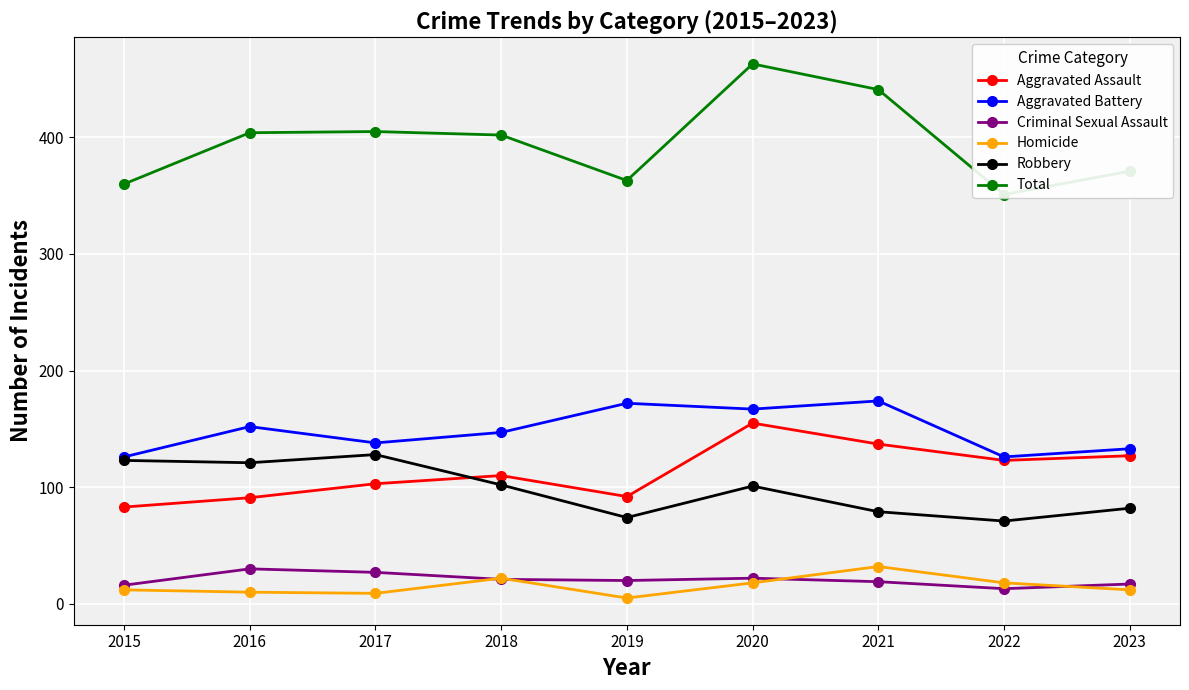

Reading left to right, list all the values displayed in this chart.

Aggravated Assault: 2015=83	2016=91	2017=103	2018=110	2019=92	2020=155	2021=137	2022=123	2023=127
Aggravated Battery: 2015=126	2016=152	2017=138	2018=147	2019=172	2020=167	2021=174	2022=126	2023=133
Criminal Sexual Assault: 2015=16	2016=30	2017=27	2018=21	2019=20	2020=22	2021=19	2022=13	2023=17
Homicide: 2015=12	2016=10	2017=9	2018=22	2019=5	2020=18	2021=32	2022=18	2023=12
Robbery: 2015=123	2016=121	2017=128	2018=102	2019=74	2020=101	2021=79	2022=71	2023=82
Total: 2015=360	2016=404	2017=405	2018=402	2019=363	2020=463	2021=441	2022=351	2023=371